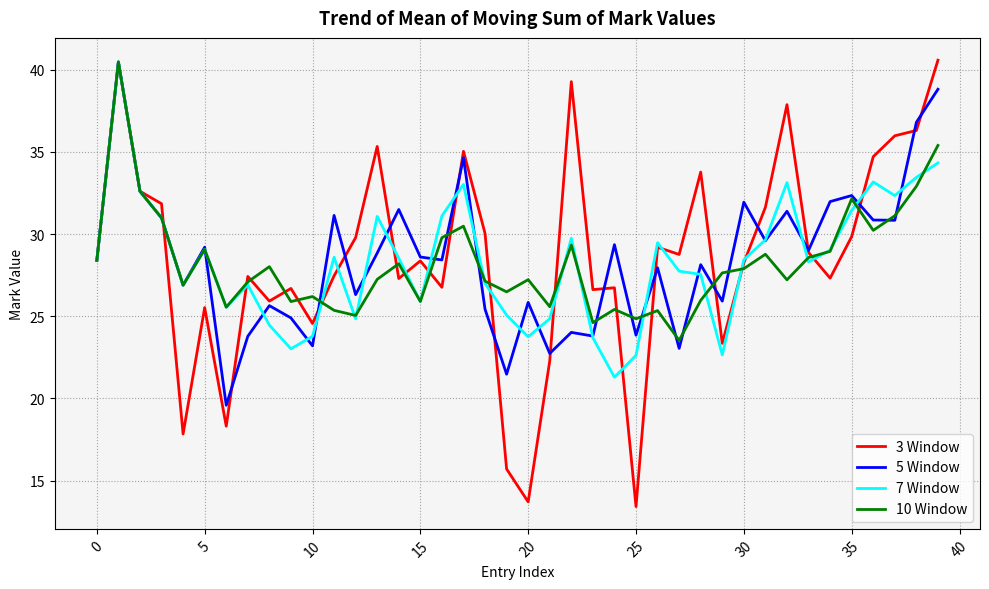

What are all the series names shown in the legend?

3 Window, 5 Window, 7 Window, 10 Window